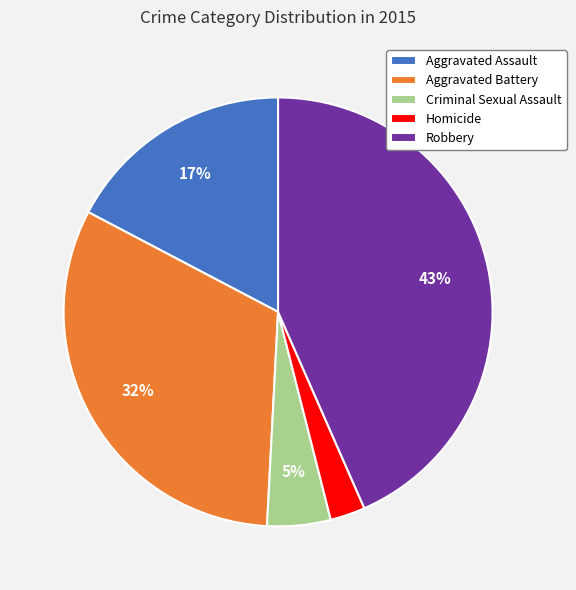

Which slice is the smallest?

Homicide